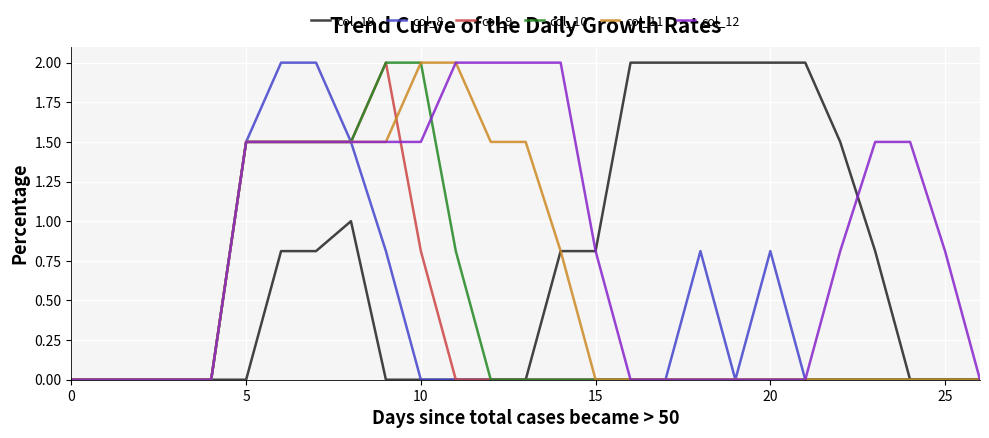

What is the highest value of the col_12 series?

2.0